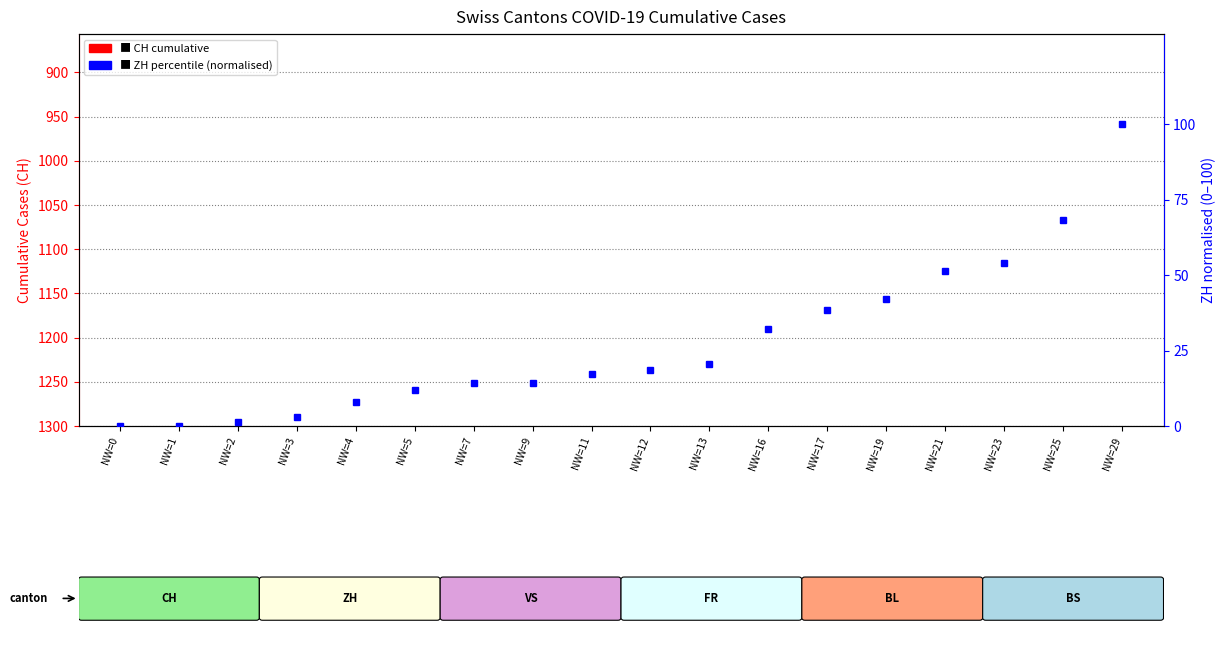

The ZH (normalised) series shows 1.1 at NW=3. True or false?

False